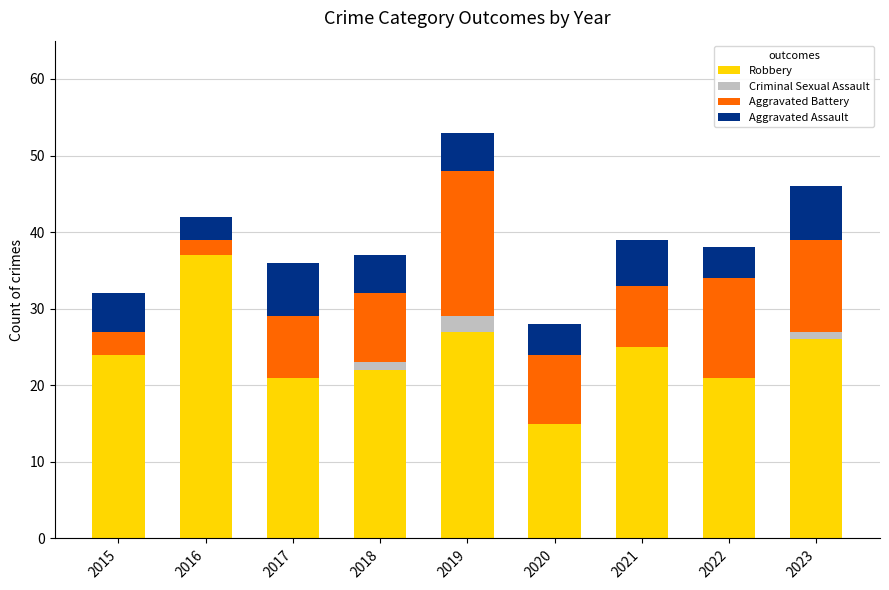

At which category is the sum across all series the highest?

2019